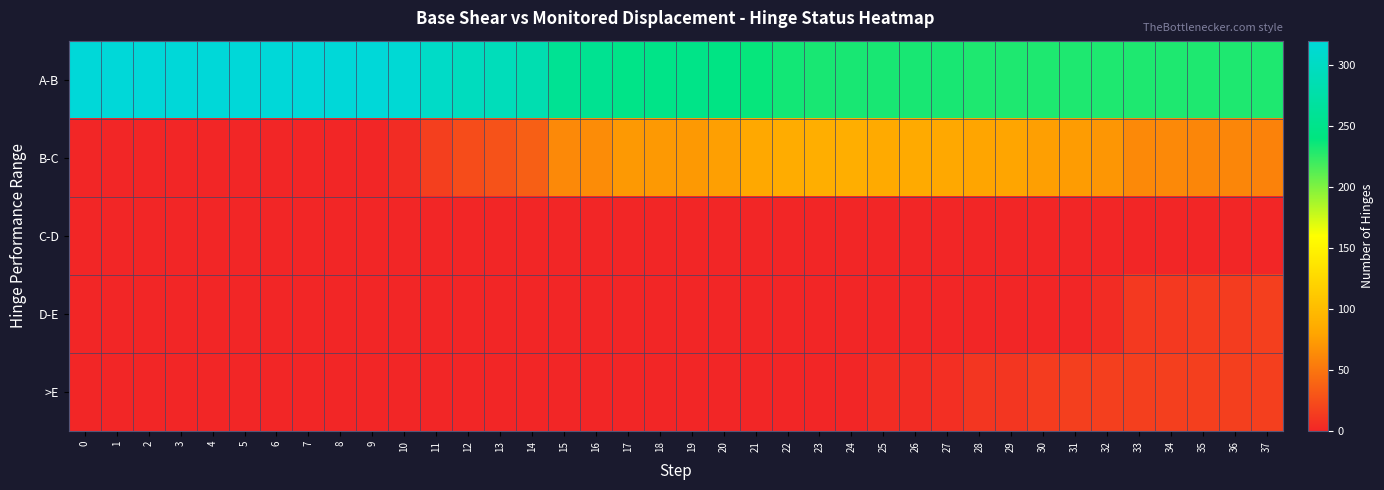

What is the total value across all series at 6?

320